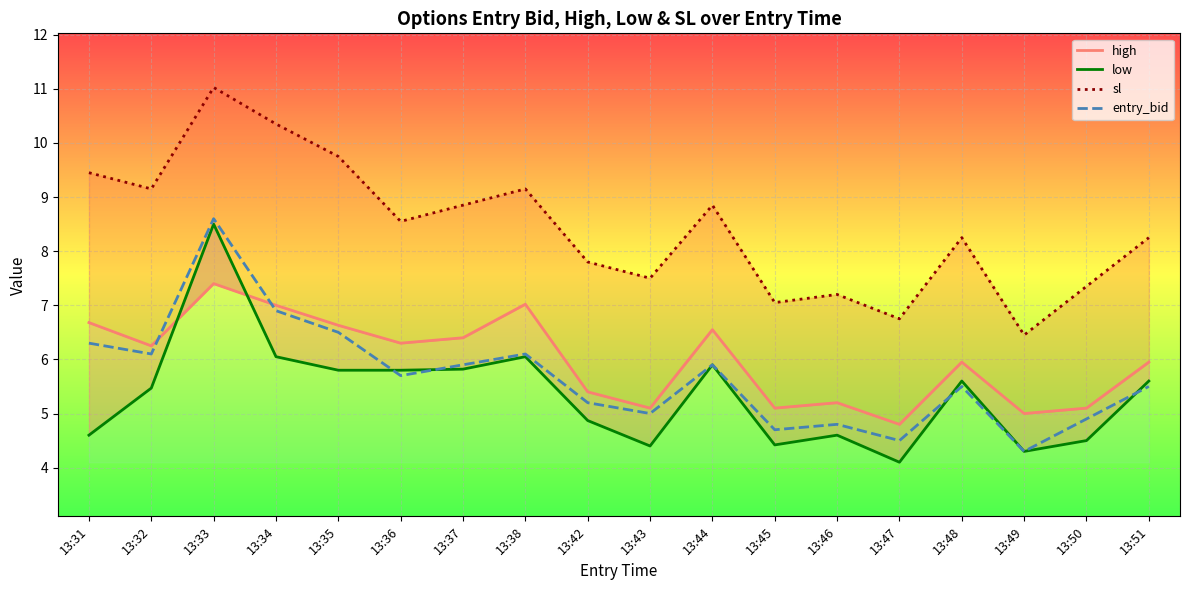

What is the minimum value for high?

4.8